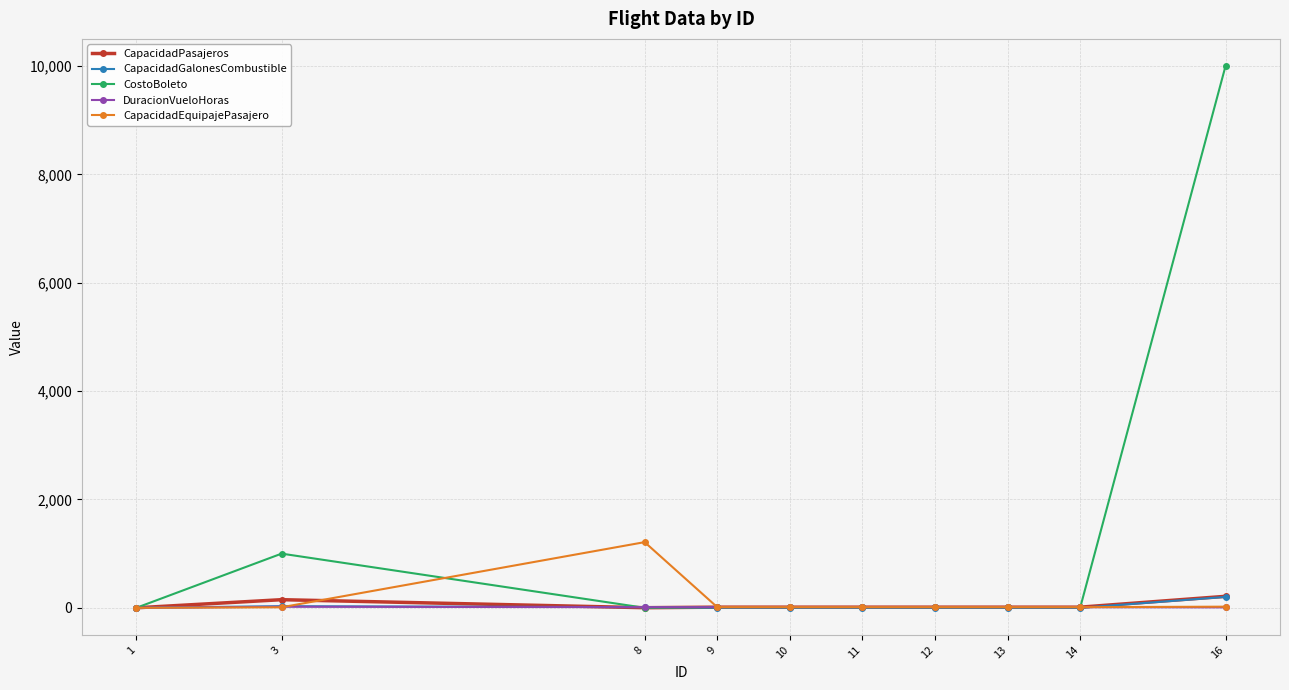

Does the chart display data point markers on the line(s)?

Yes